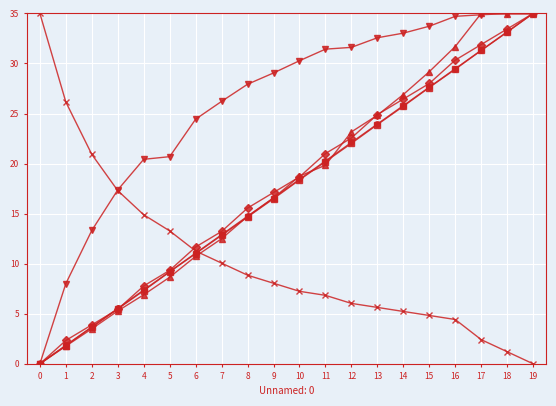

Does the chart have visible grid lines?

Yes